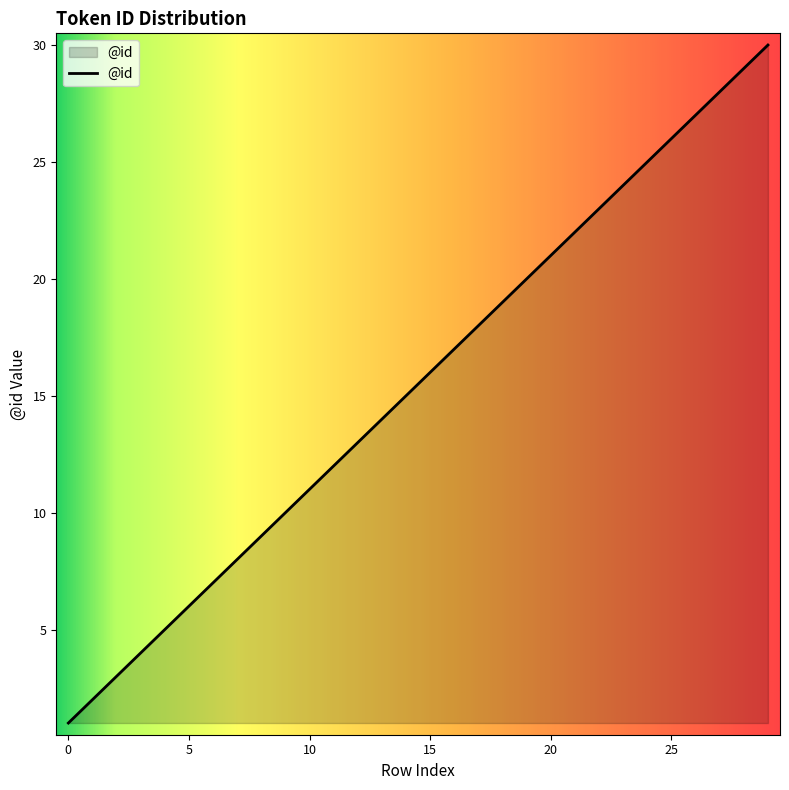

What is the difference between the maximum and minimum values?

29